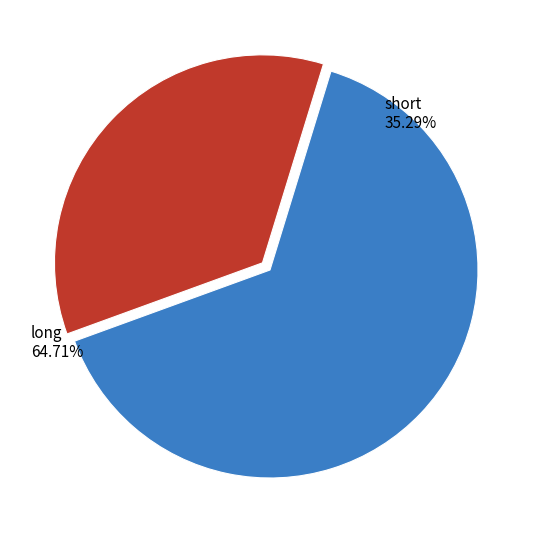

True or false: long accounts for 65% of the total.

True